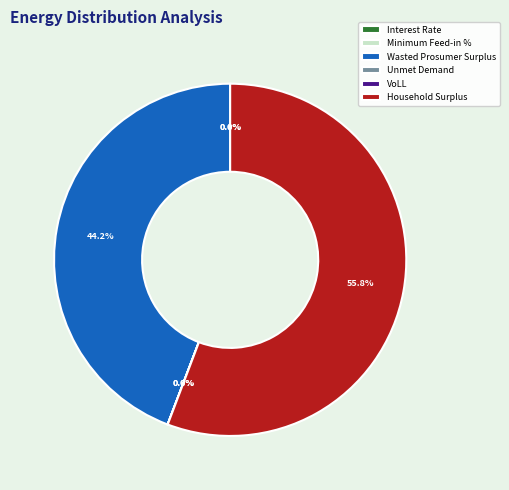

Which category has the smallest portion of the pie?

Minimum Feed-in %